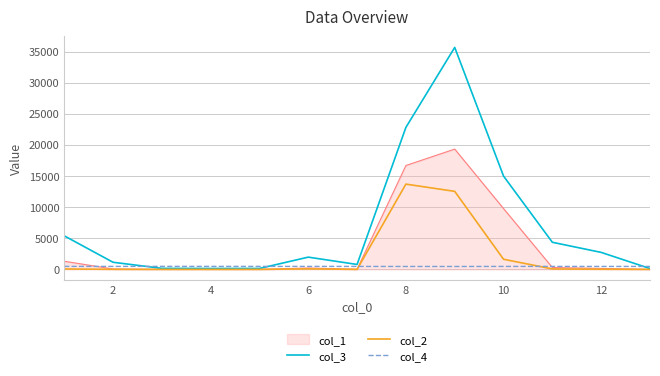

Rank the series by their average value, from lowest to highest.

col_4, col_2, col_1, col_3